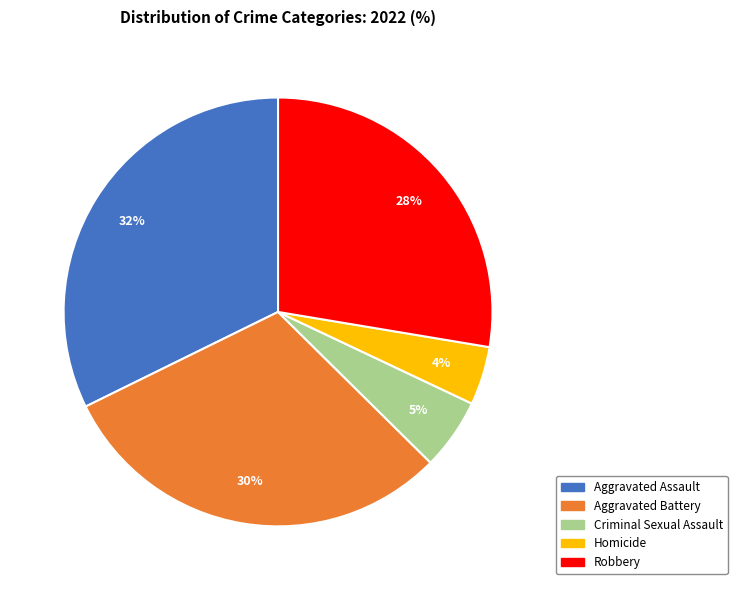

Rank the categories by value from highest to lowest.

Aggravated Assault, Aggravated Battery, Robbery, Criminal Sexual Assault, Homicide